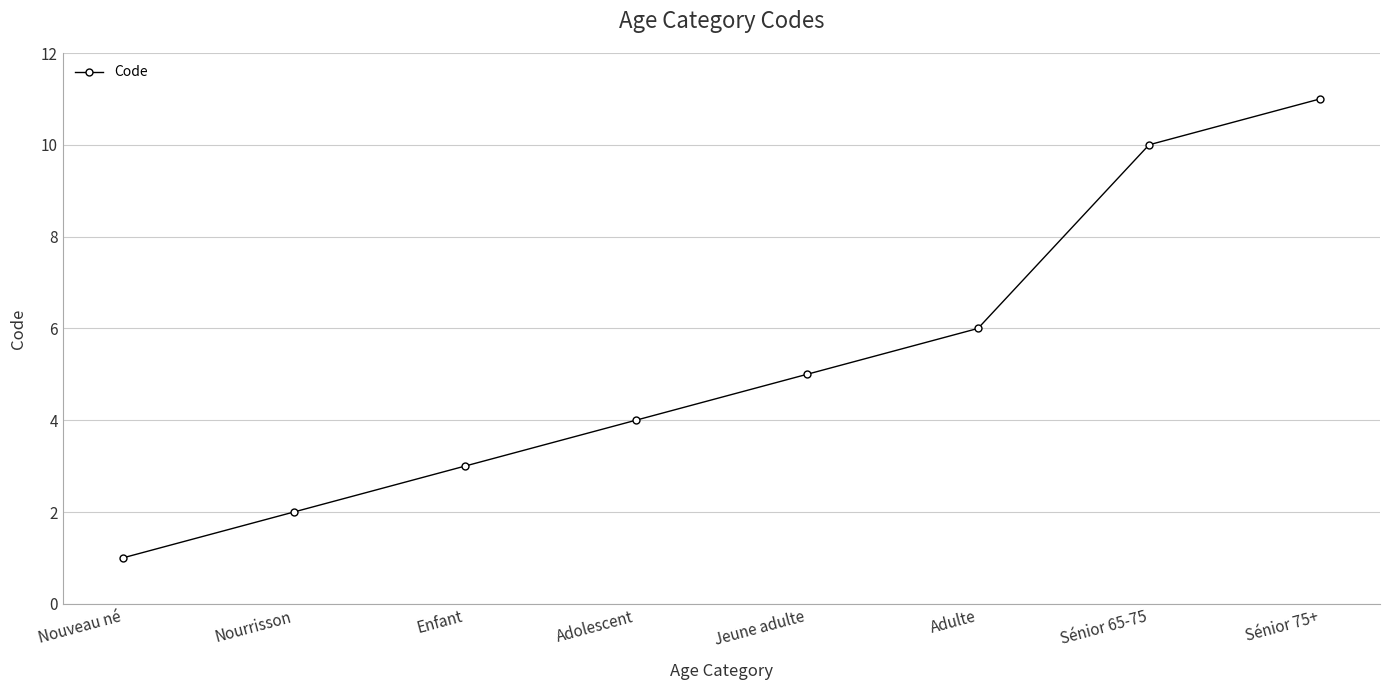

How many values are below 5?

4